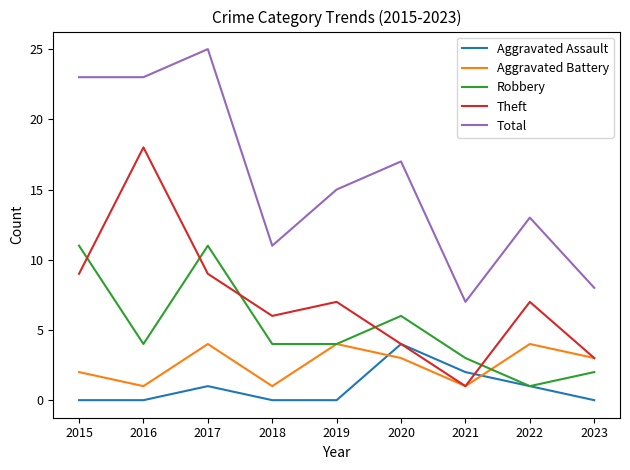

The Theft series shows 1 at 2023. True or false?

False